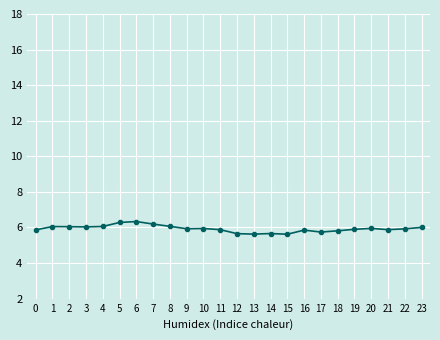

Approximately how many times larger is the value at 18 compared to 20?

1.0